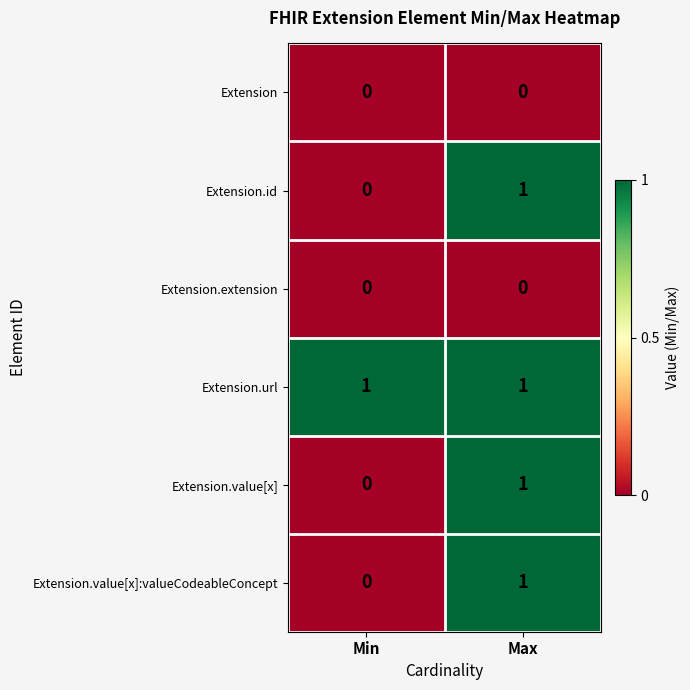

List the labels in order of Extension.id value, smallest first.

Min, Max